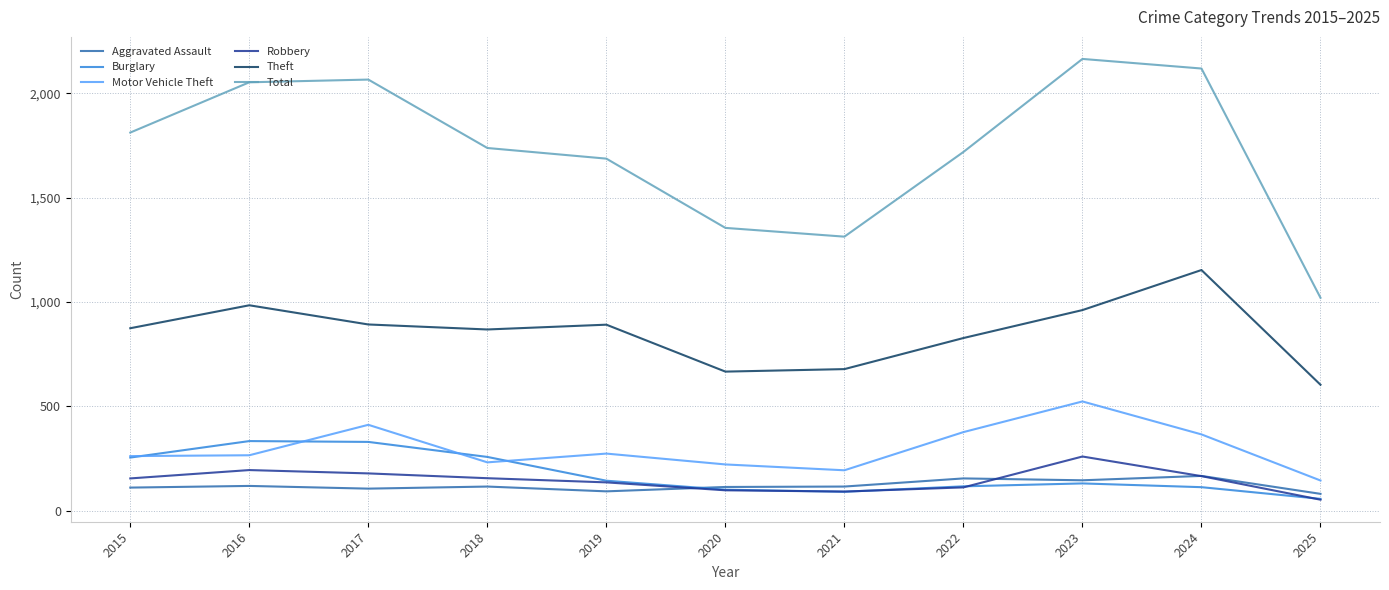

The Theft series shows 1666 at 2016. True or false?

False